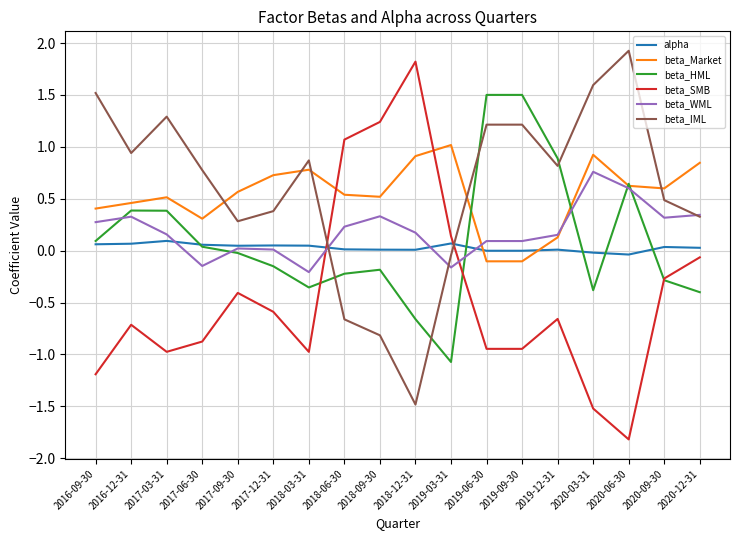

How many values in beta_Market are above zero?

16